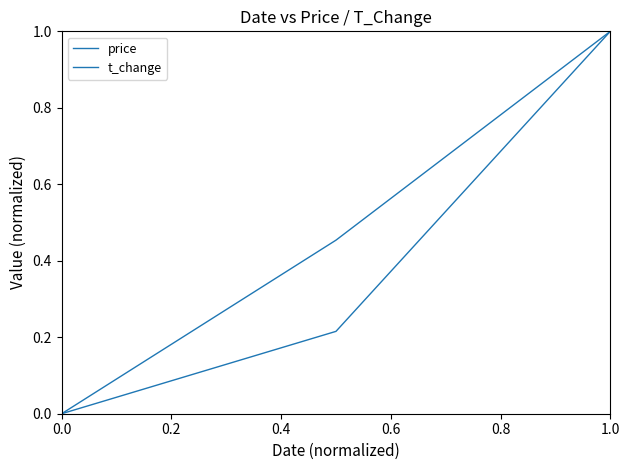

Does the chart have visible grid lines?

No